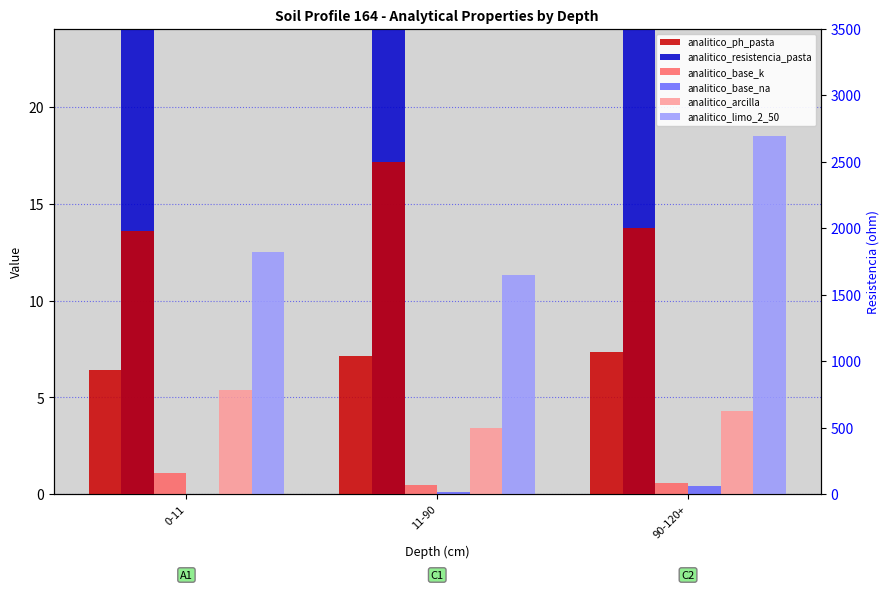

What is the difference between the analitico_base_na values at 11-90 and 90-120+?

0.3